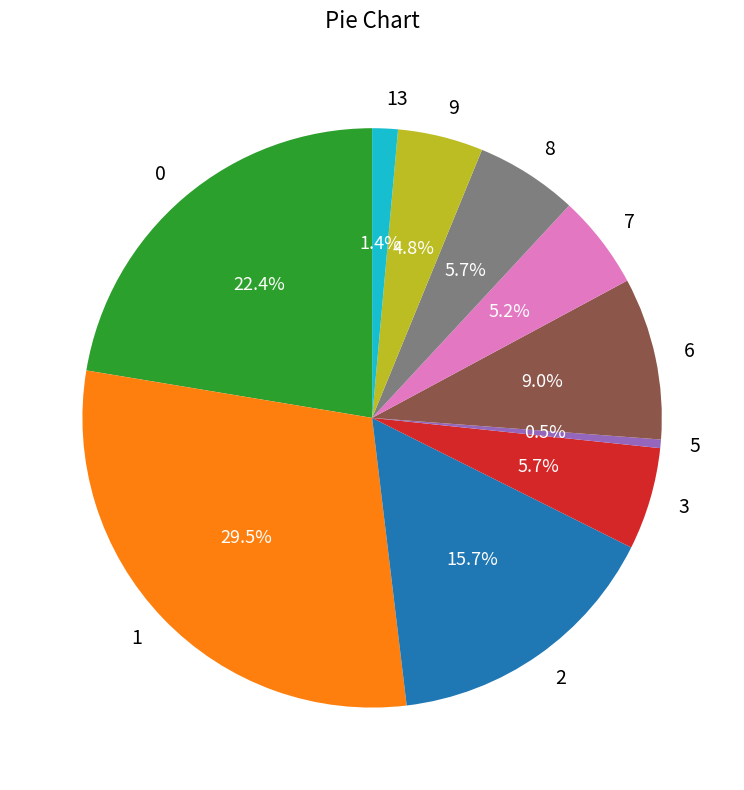

Does 6 account for over 50% of the chart?

No